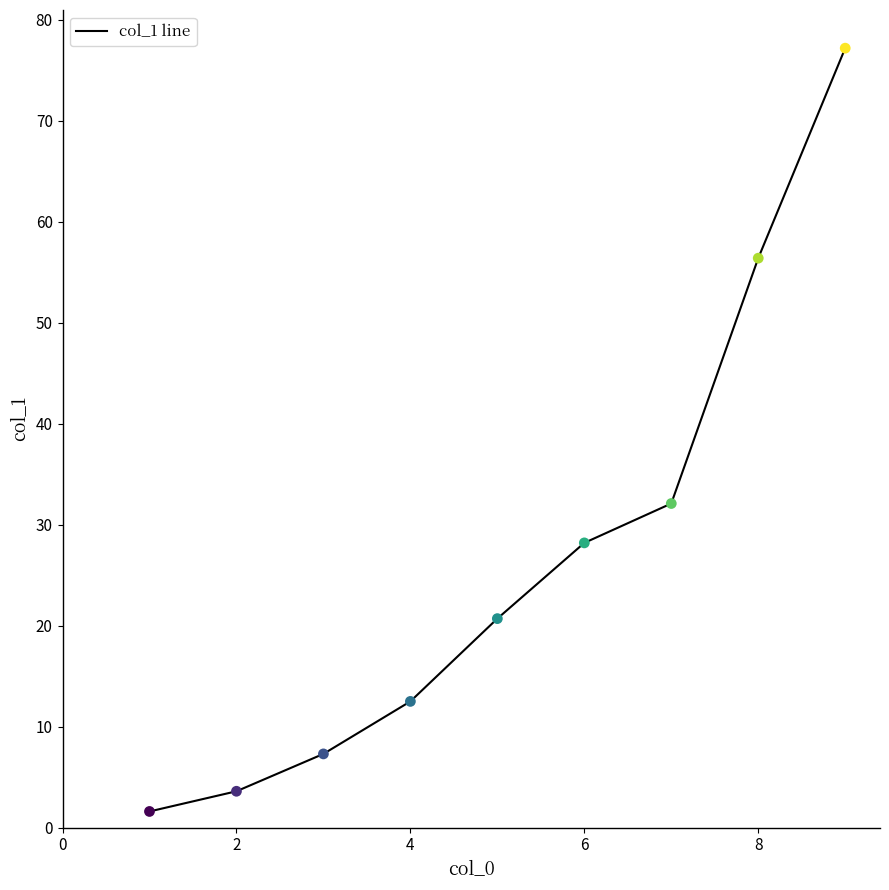

What is the difference between the maximum and minimum values?

75.6